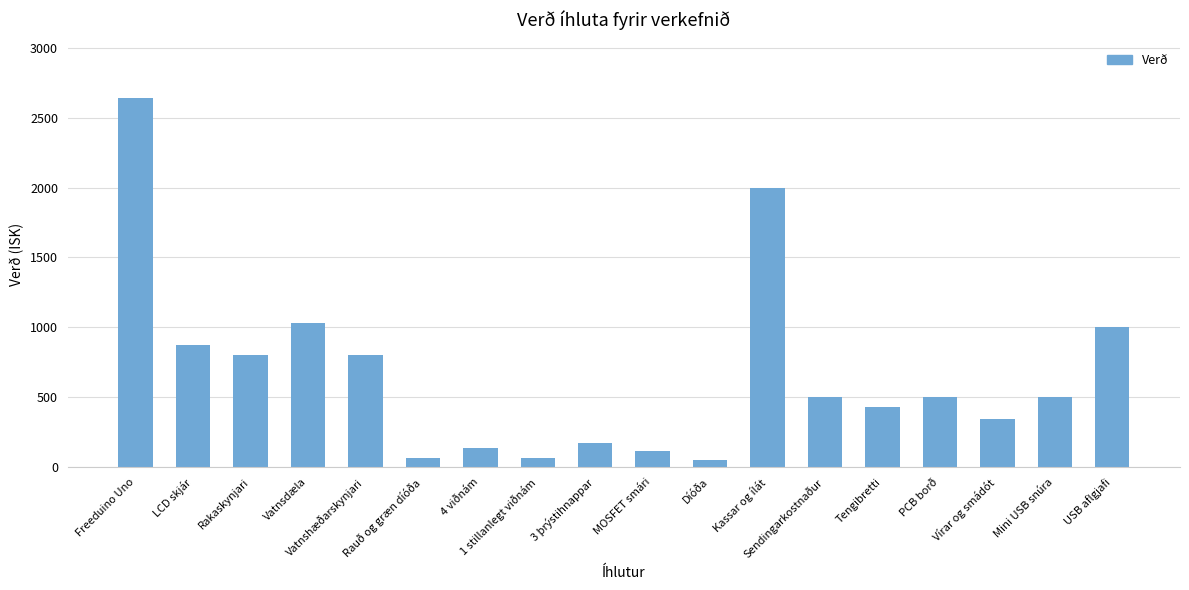

Where is the data nearest to the value 1346?

Vatnsdæla